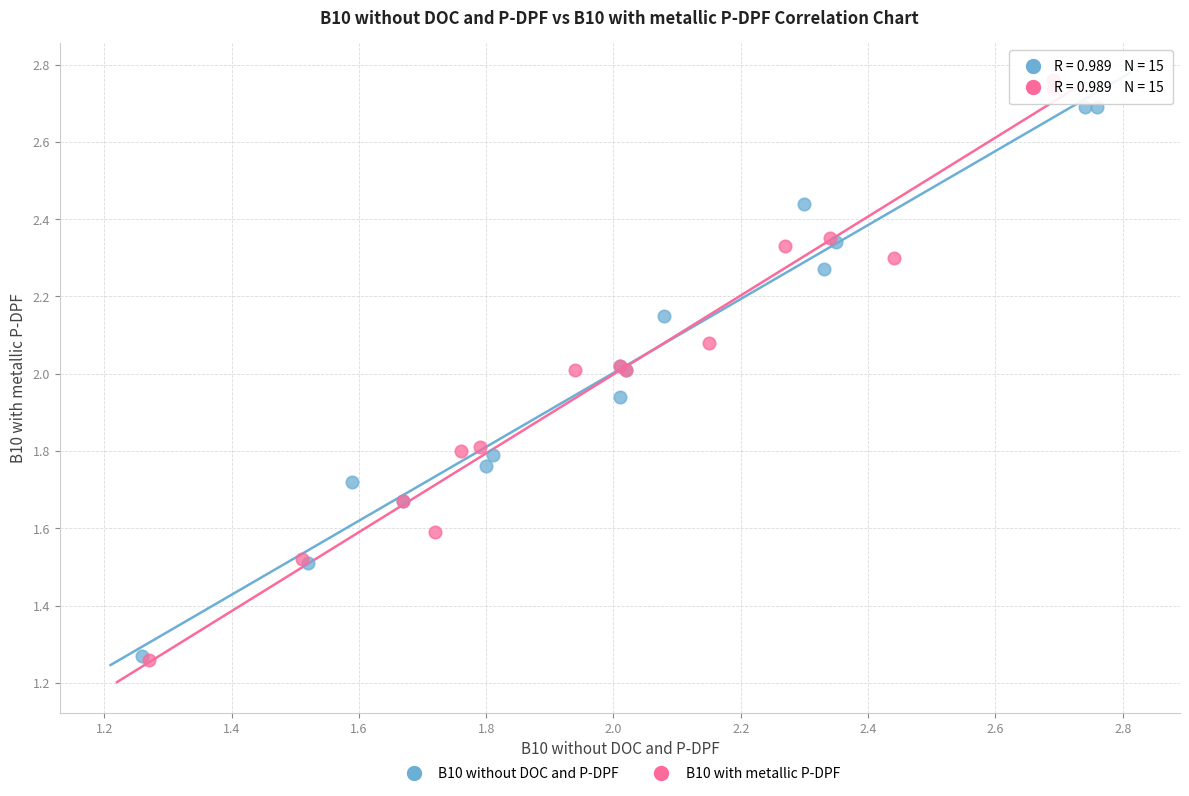

What are all the series names shown in the legend?

B10 without DOC and P-DPF, B10 with metallic P-DPF